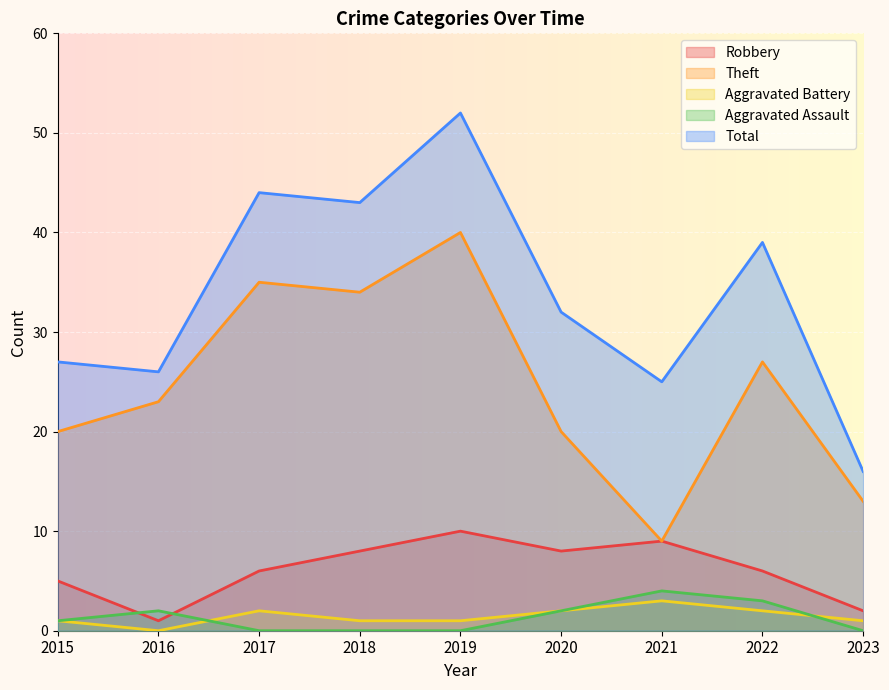

Count the number of categories in the chart.

9